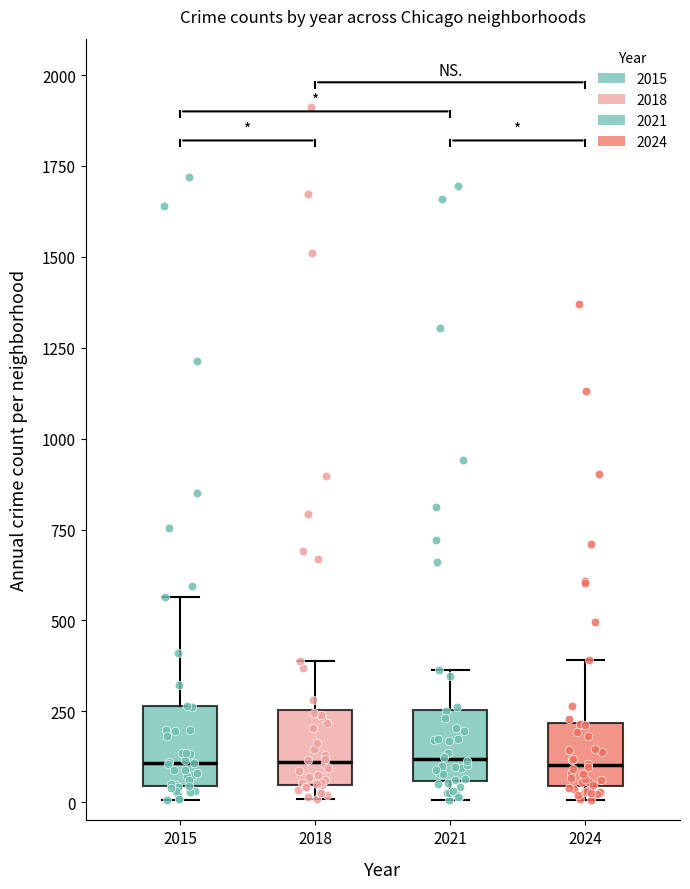

Reading left to right, read every box against the y-axis: the position of its median line, the range the box covers, and the ends of its whiskers. The values are not printed on the chart, so give them approximately, as read against the axis.

2015: median 100, box 50 to 250, whiskers 0 to 550
2018: median 100, box 50 to 250, whiskers 0 to 400
2021: median 100, box 50 to 250, whiskers 0 to 350
2024: median 100, box 50 to 200, whiskers 0 to 400